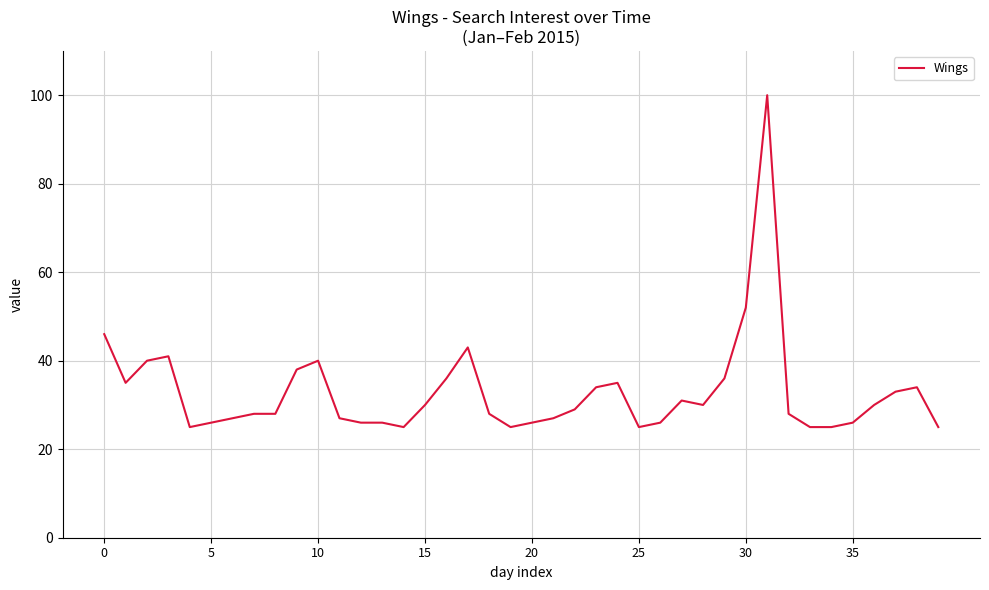

What is the greatest value displayed?

100